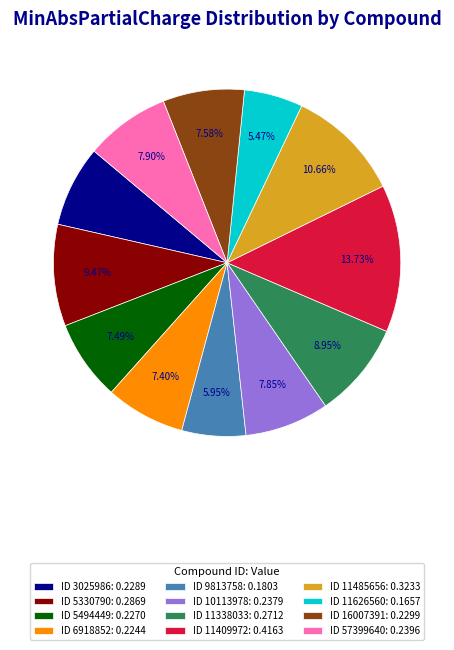

Does any single category account for the majority?

No